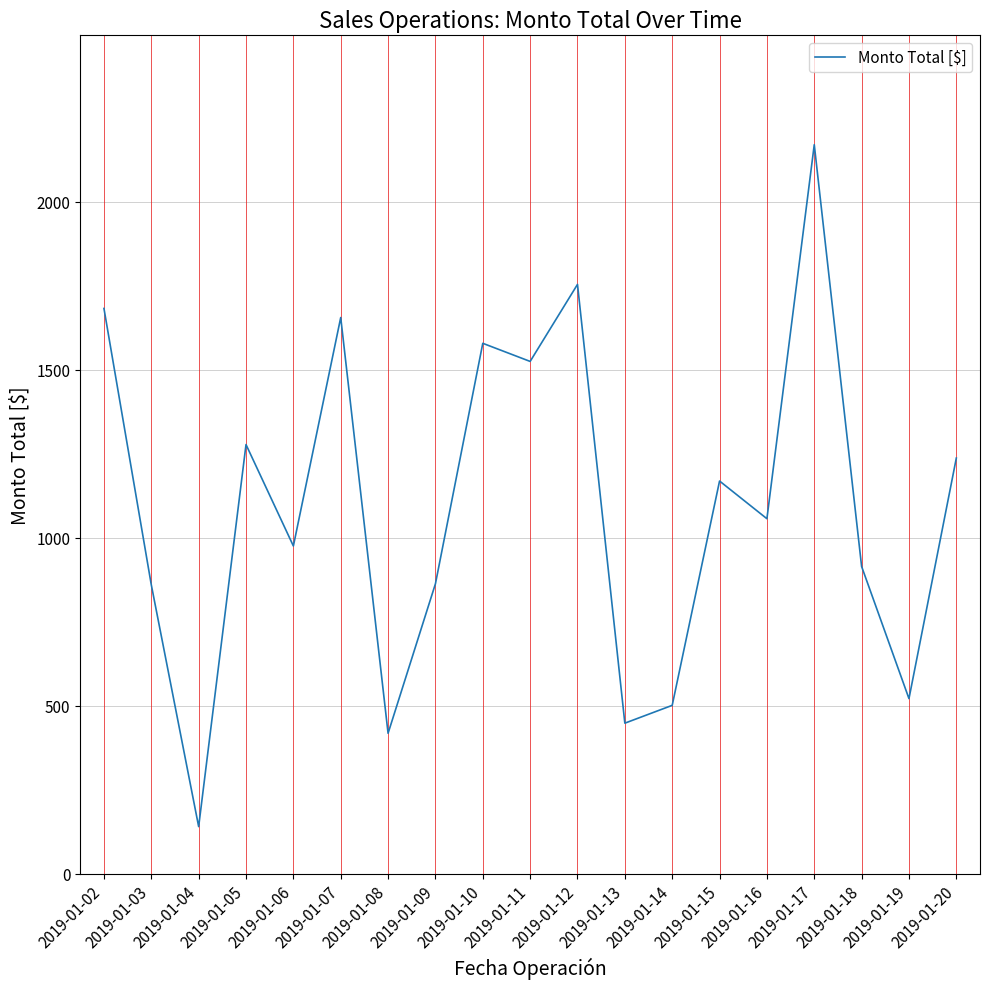

What is the difference between the maximum and minimum values?

2029.1